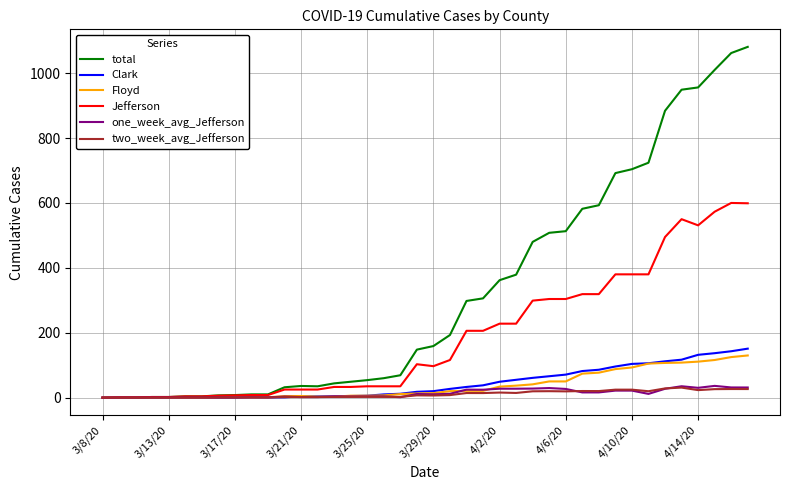

Which series has the largest total across all categories?

total